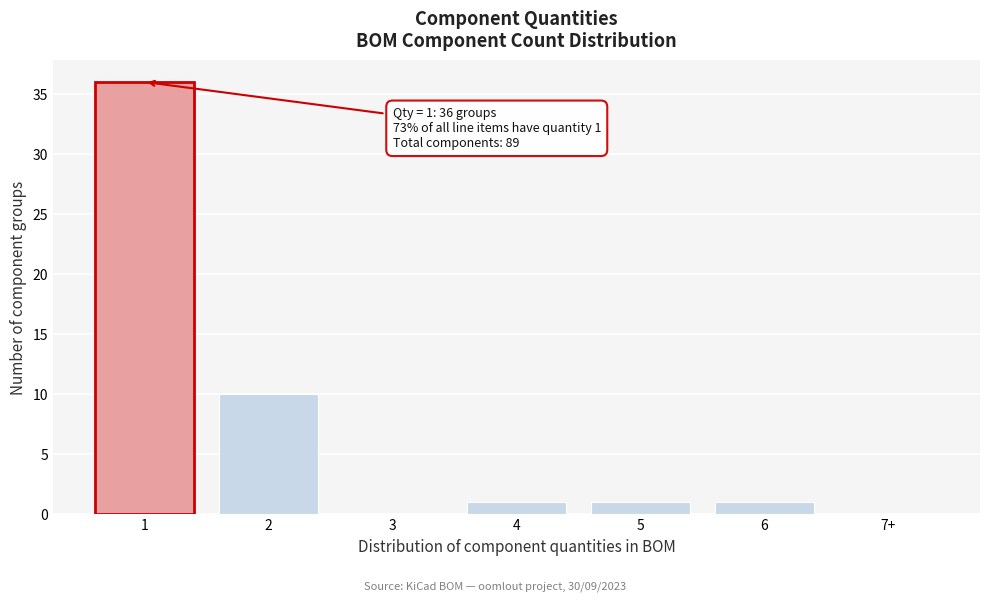

Reading right to left, transcribe all the data shown in this chart.

7+=0	6=1	5=1	4=1	3=0	2=10	1=36